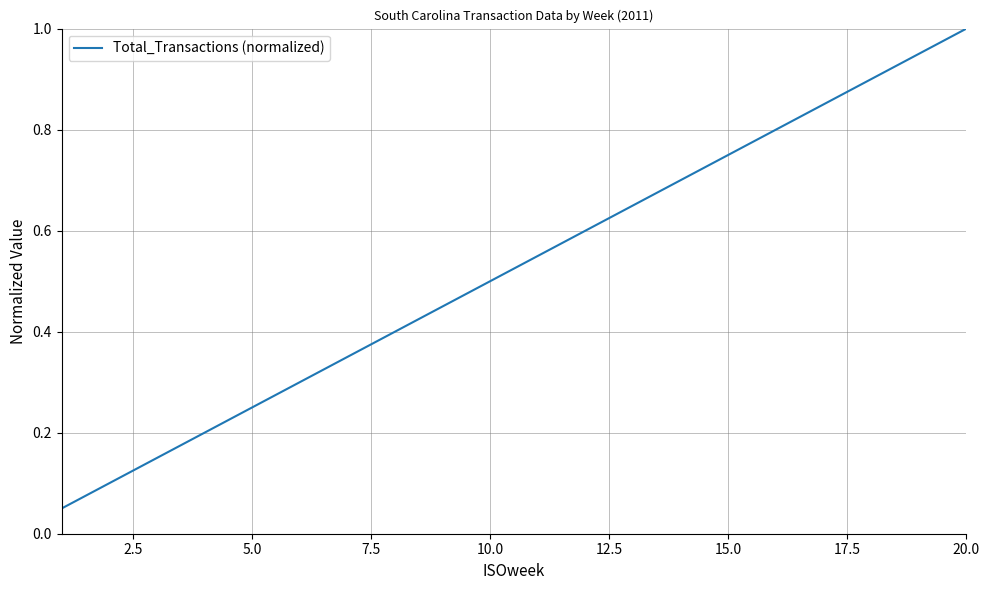

True or false: there are more than 1 points higher than both neighbors.

False